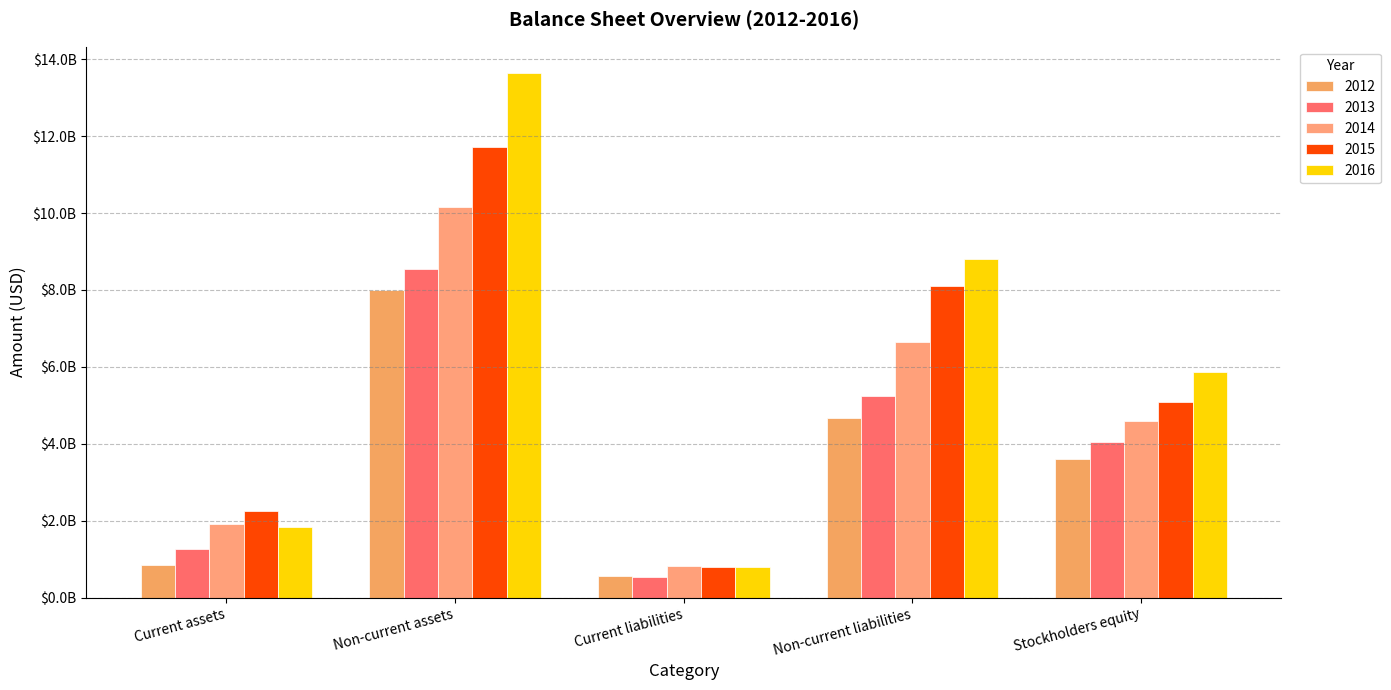

Does the chart contain stacked bars?

No